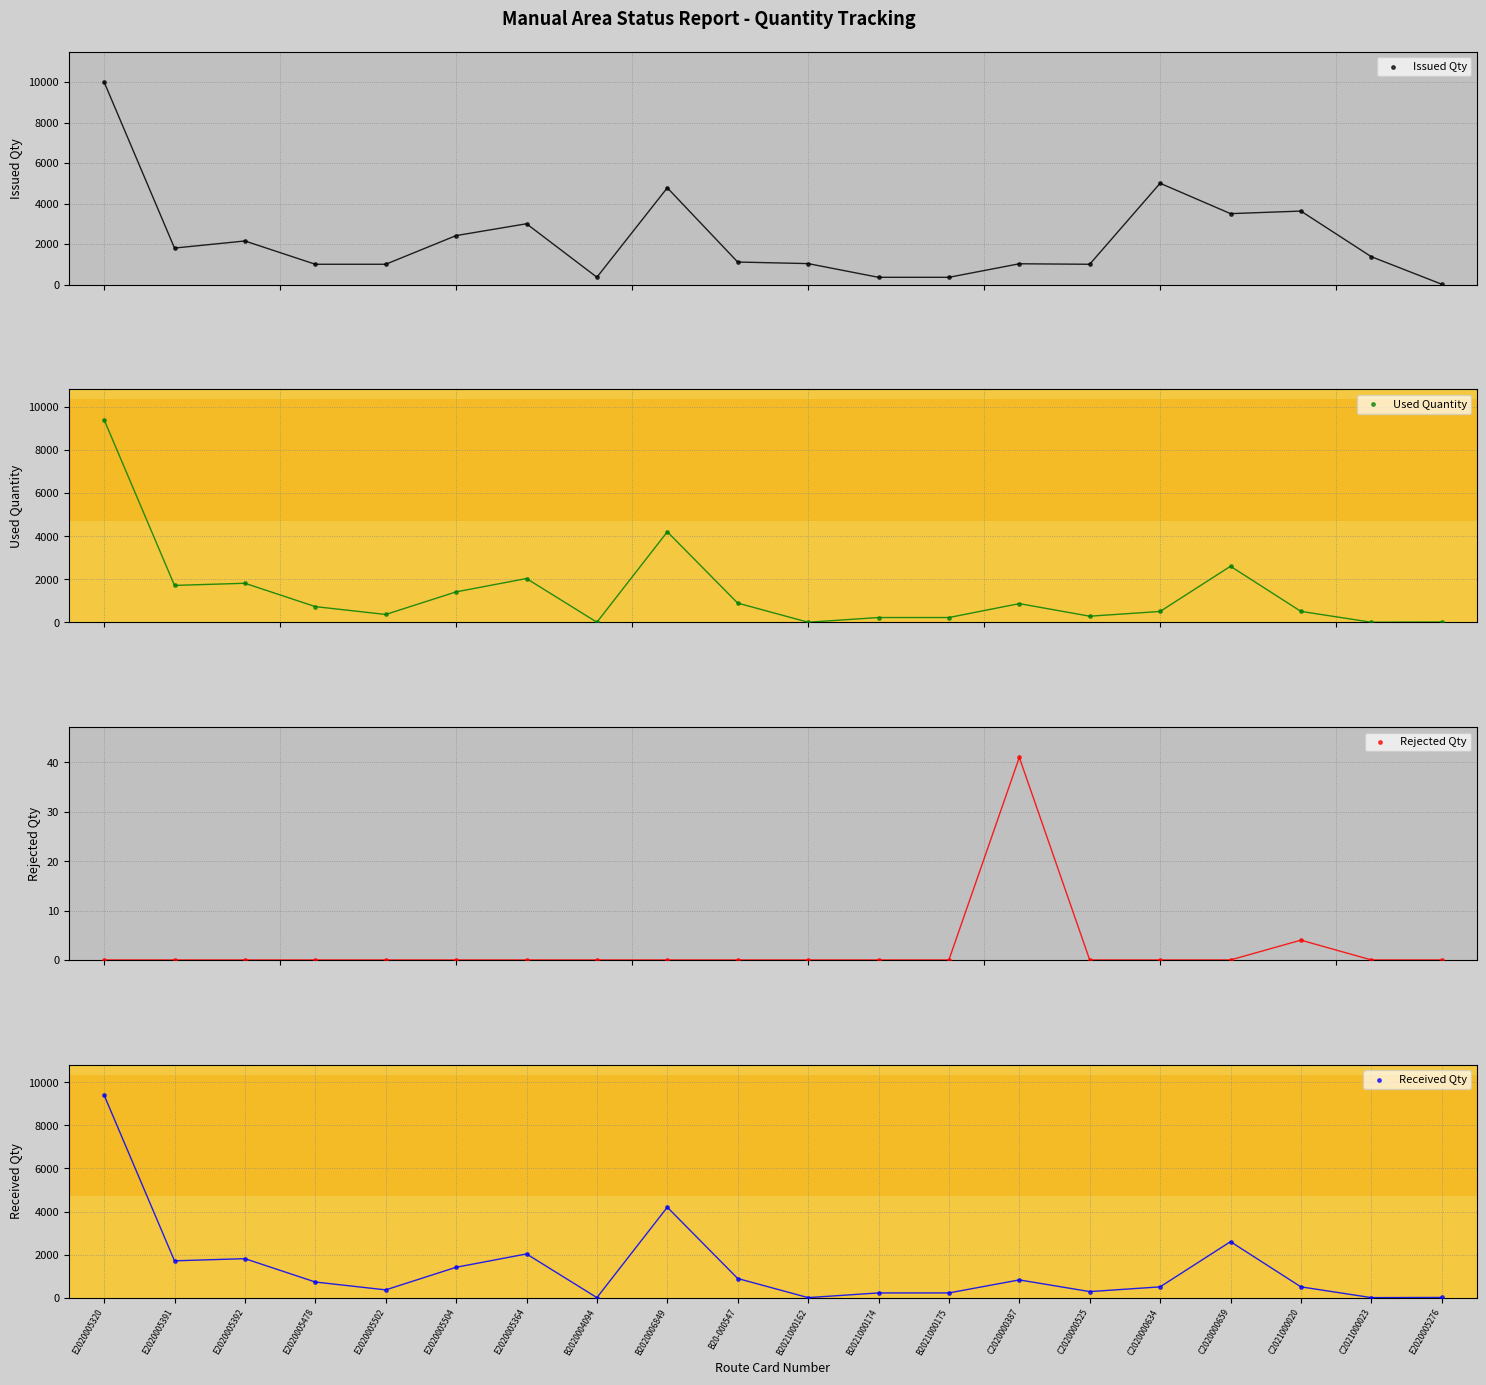

Which series has the largest Y range (max minus min)?

Issued Qty